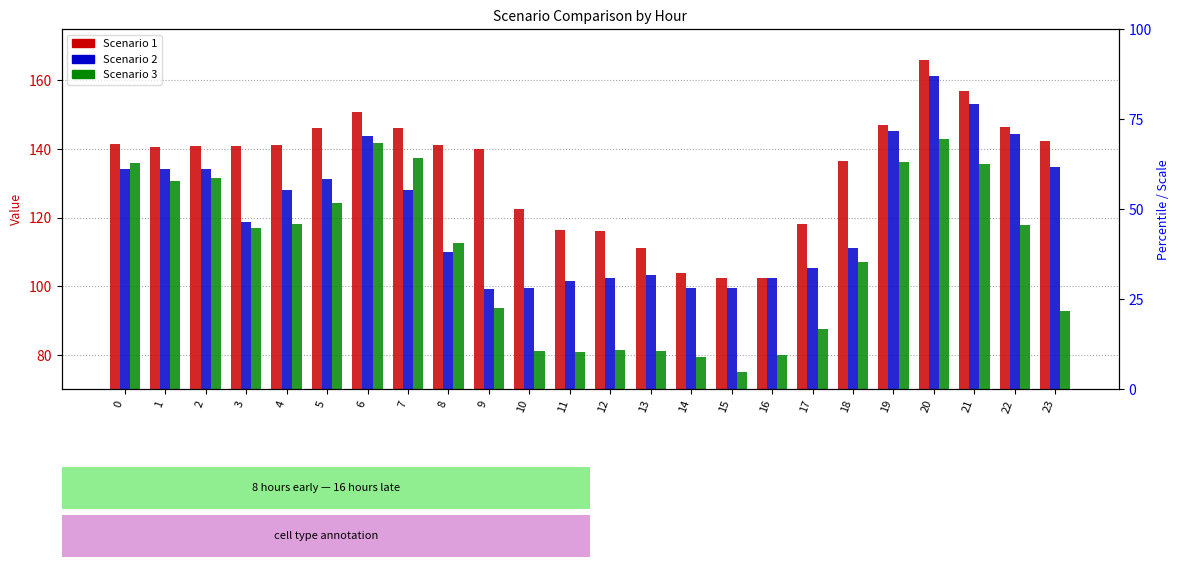

Which category has the highest value in the Scenario 2 series?

20